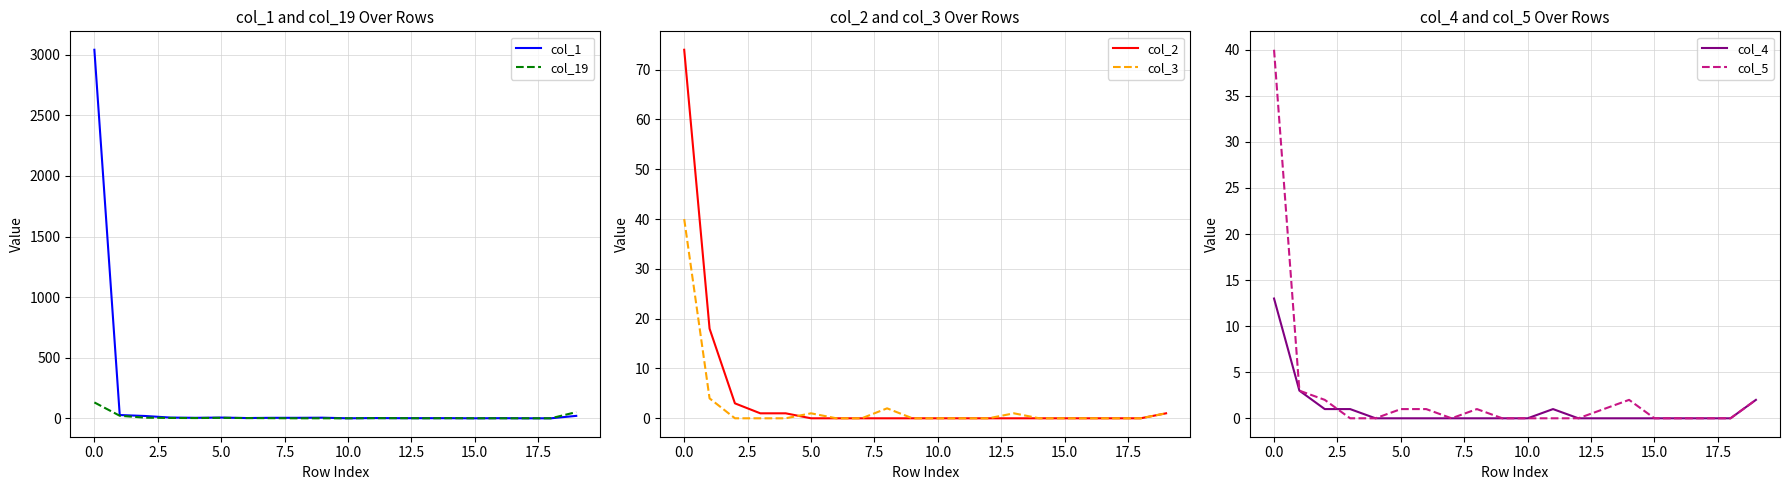

List the series in order of their peak value, highest first.

col_1, col_19, col_2, col_3, col_5, col_4